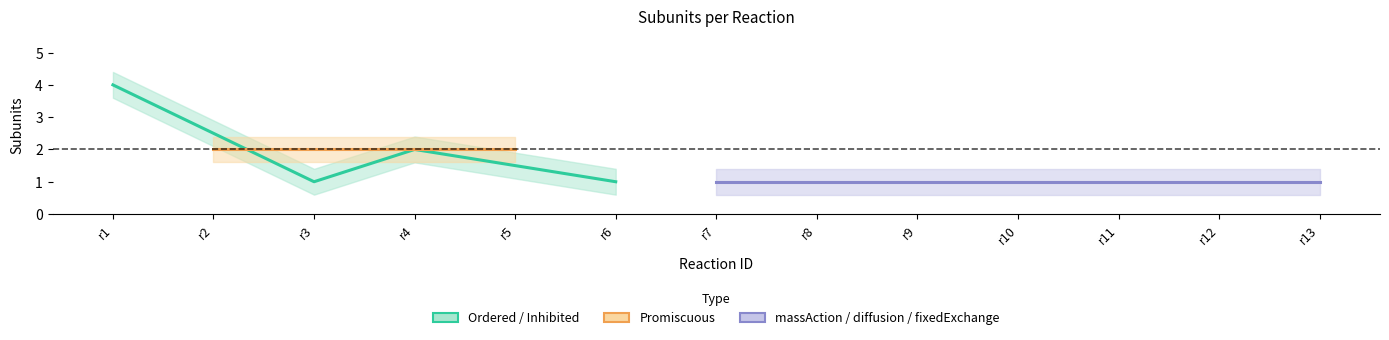

What is the total value across all series at r9?

1